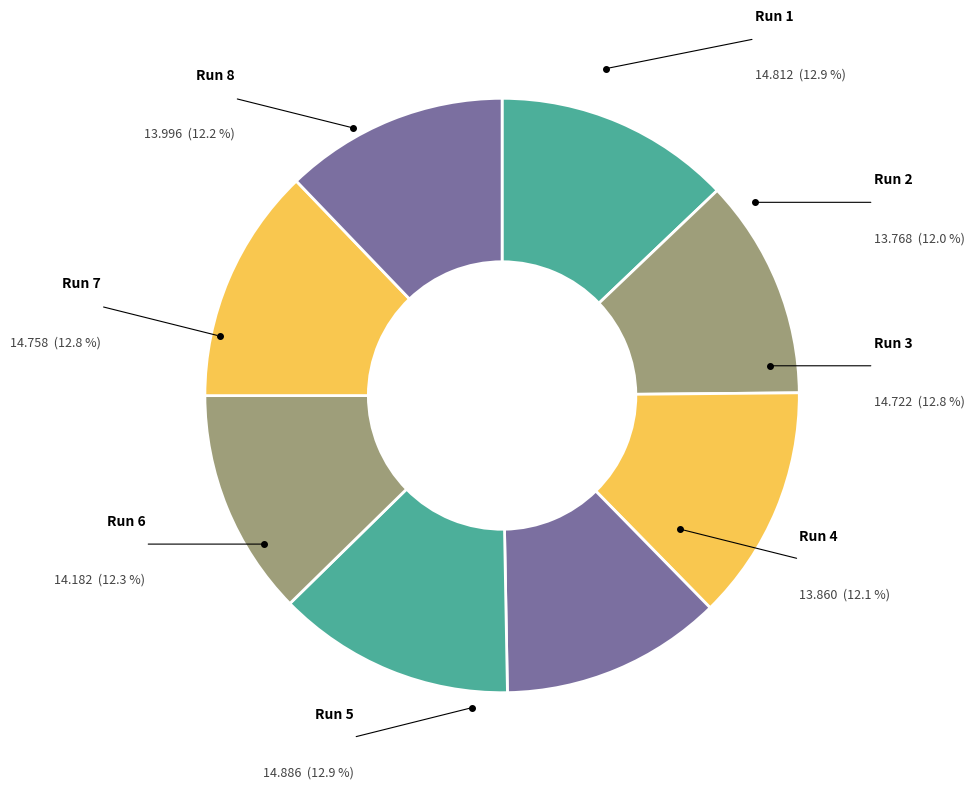

To the nearest percent, what portion does Row 4 represent?

12%